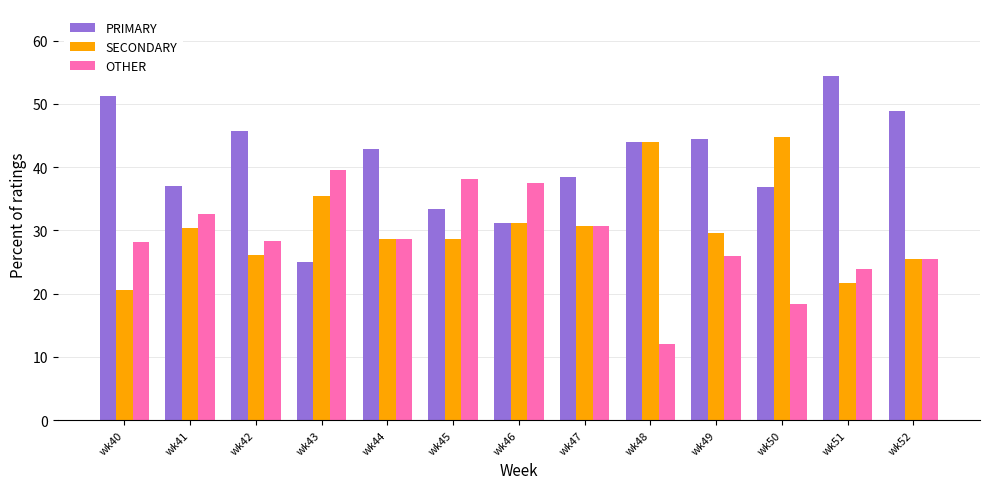

What is the smallest value displayed?

12.0